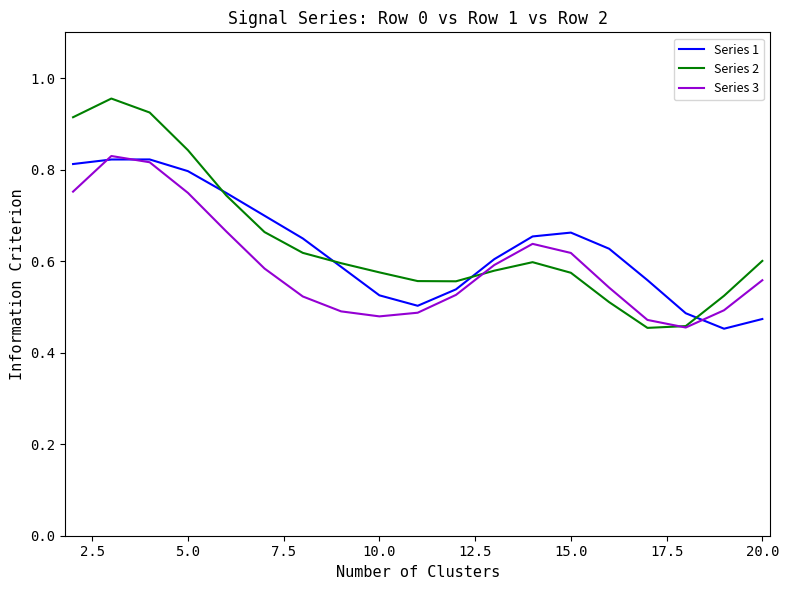

True or false: Series 2 has more than 1 points higher than both neighbors.

True